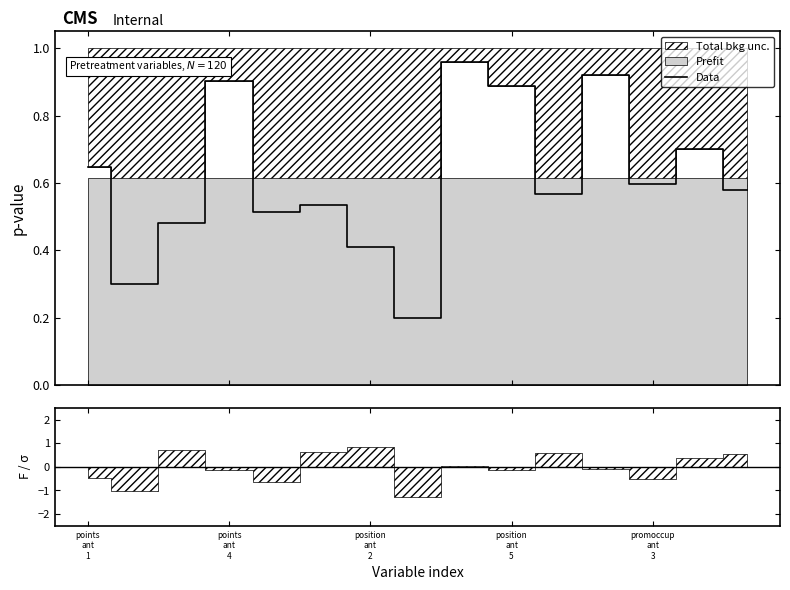

What is the difference between the values at 9 and 7?

0.7